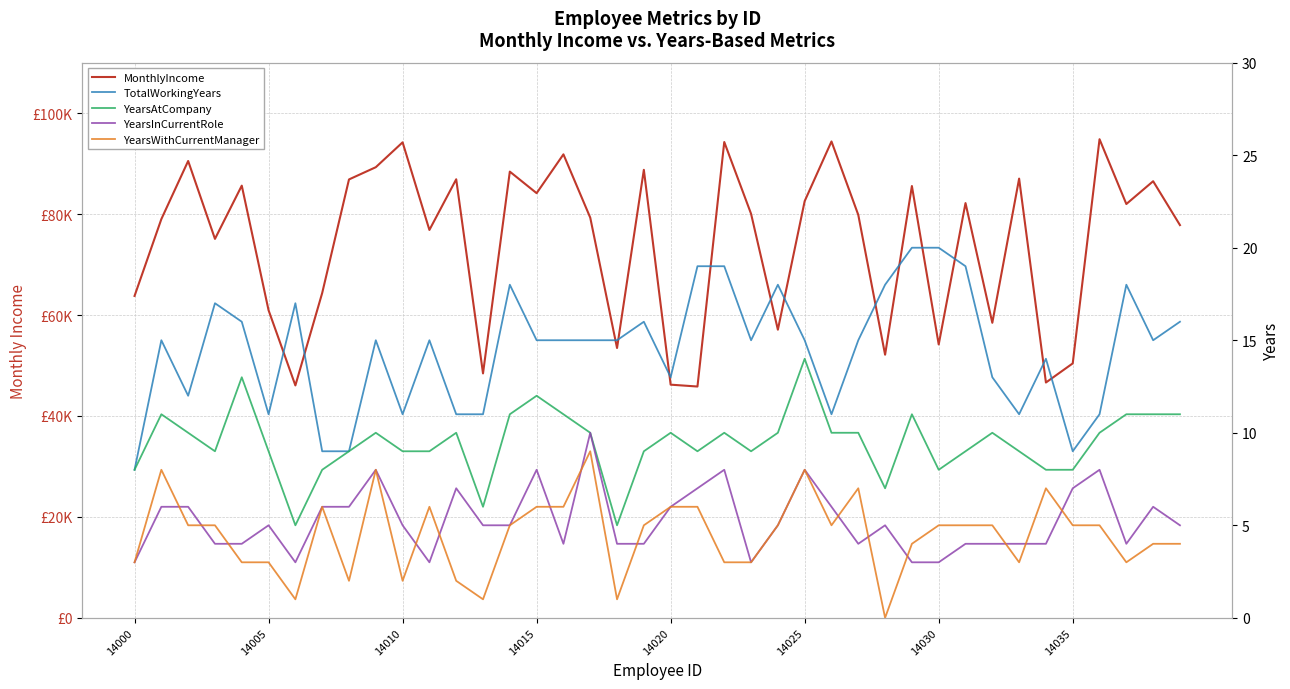

Which series has the widest spread of values?

MonthlyIncome